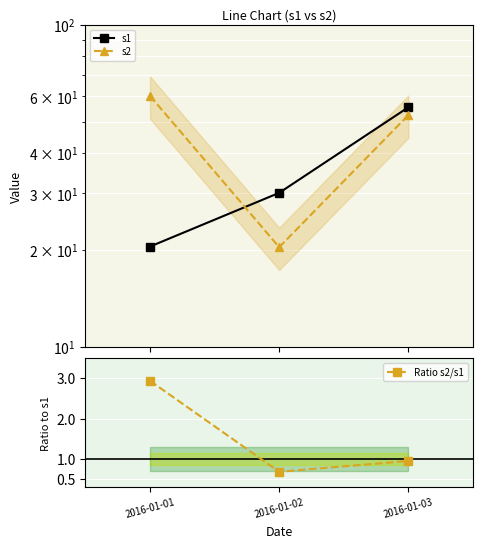

The s1 series shows 11.7 at 2016-01-01. True or false?

False